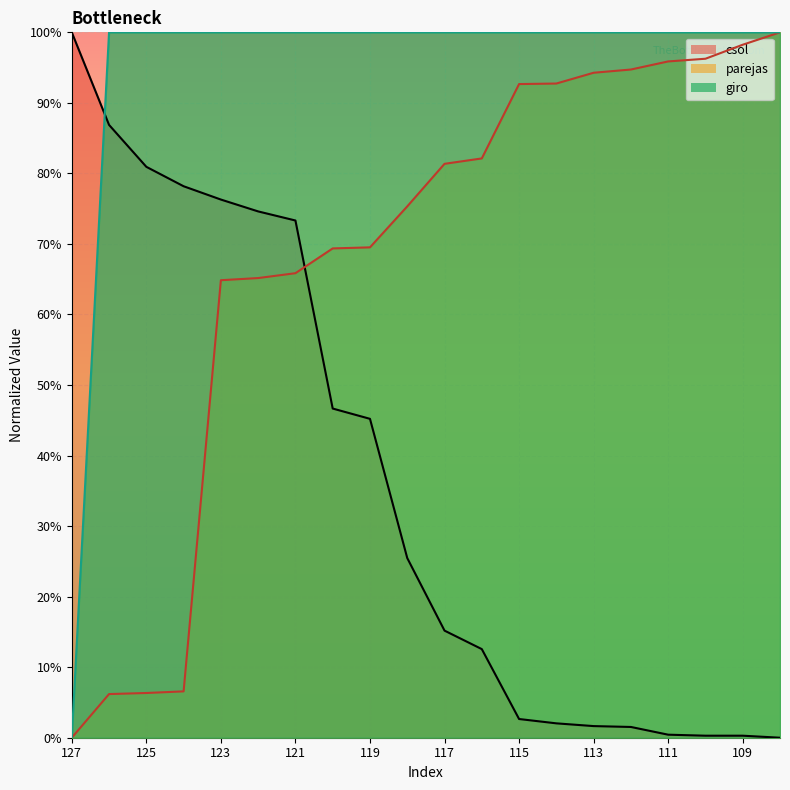

At how many categories does at least one series exceed 0?

20